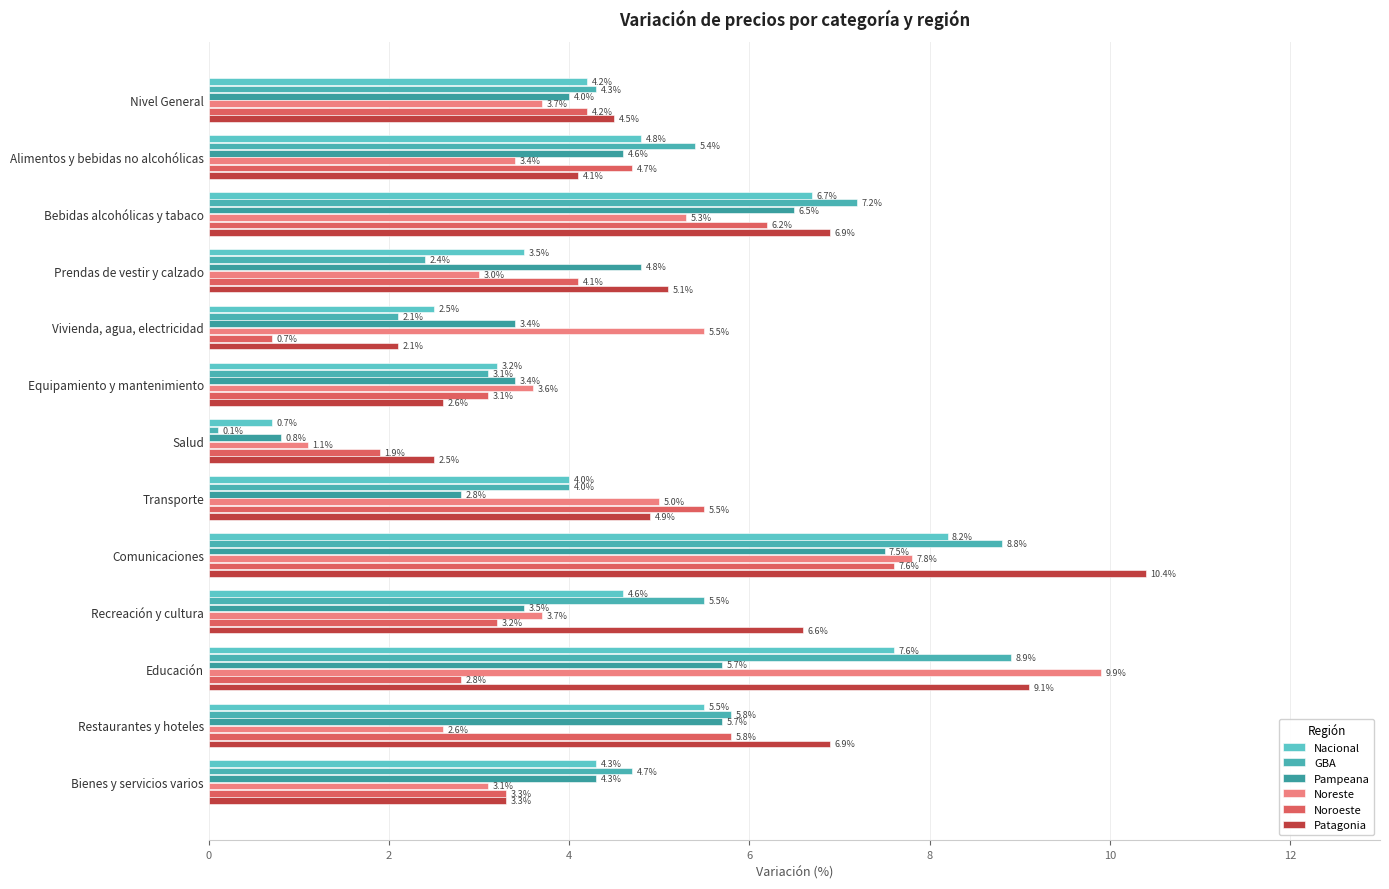

Which series has the largest range (max minus min)?

GBA